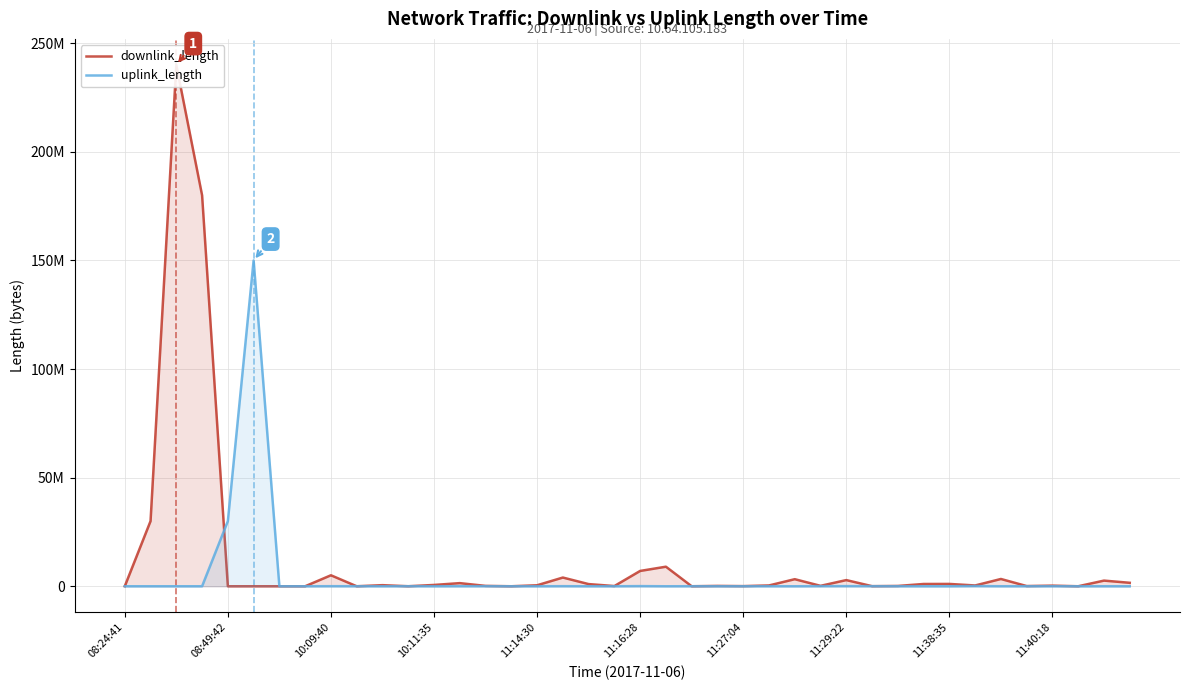

True or false: uplink_length and downlink_length cross at least once.

True